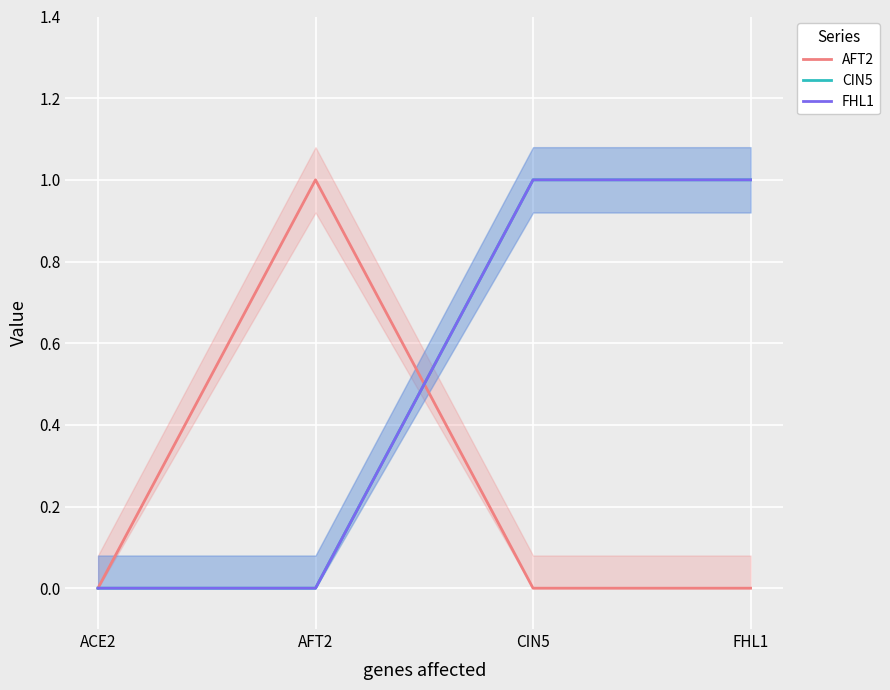

Which series changed the most between ACE2 and AFT2?

AFT2